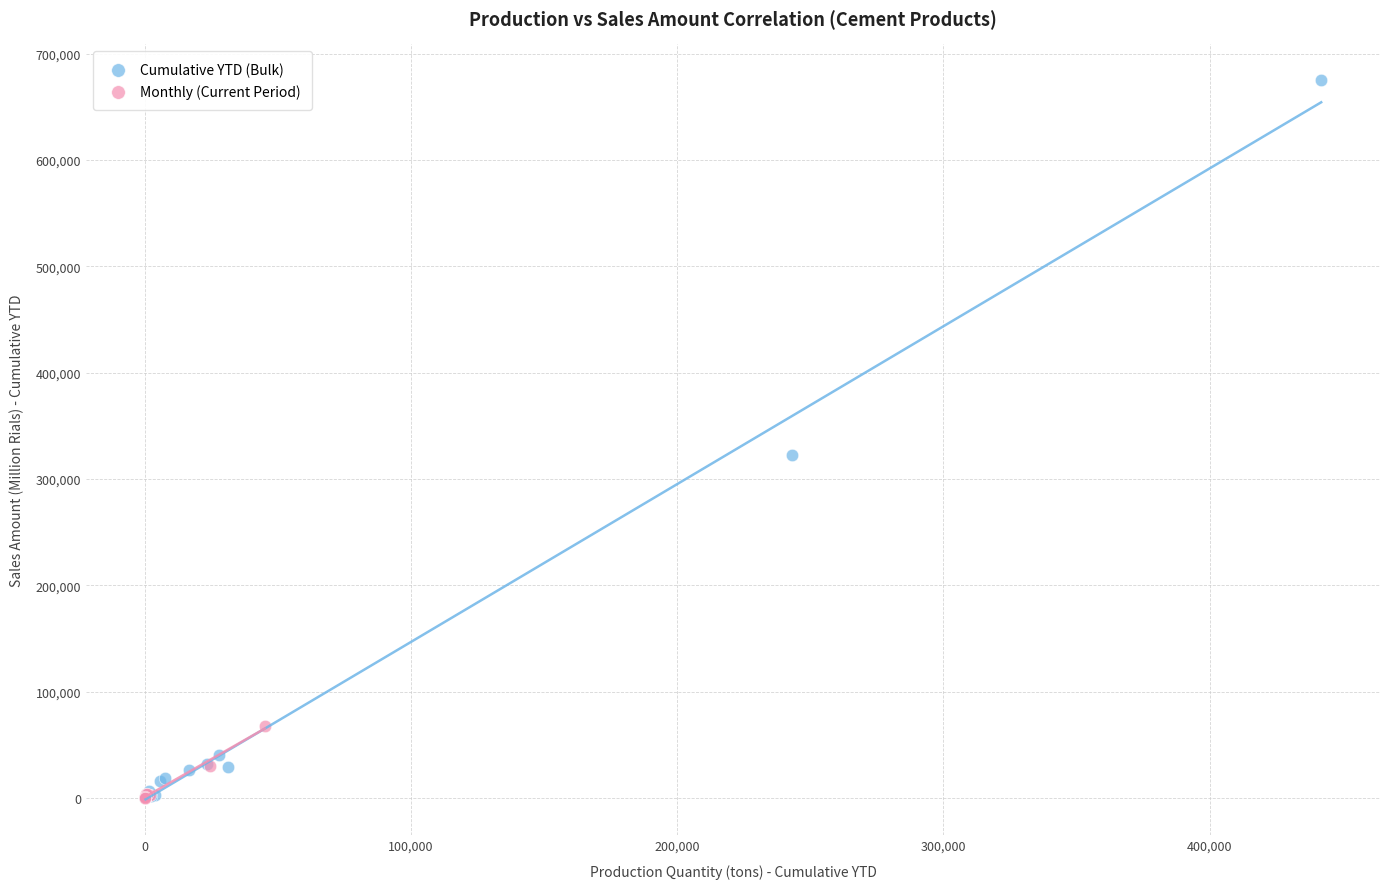

Which series has the largest Y range (max minus min)?

Cumulative YTD (Bulk)